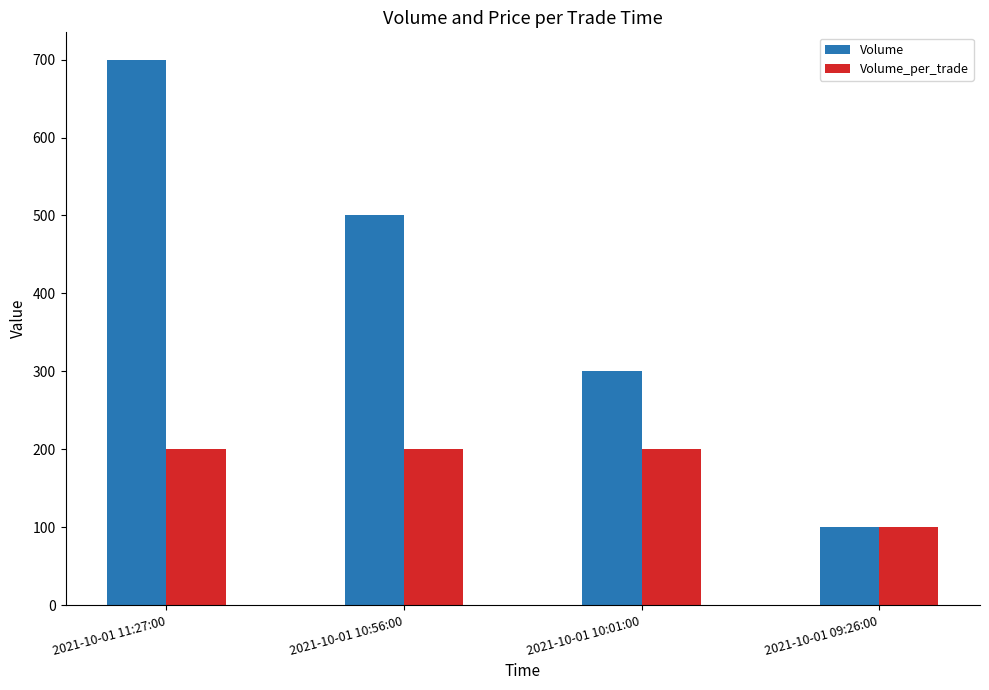

Which series changed the most between 2021-10-01 11:27:00 and 2021-10-01 10:01:00?

Volume